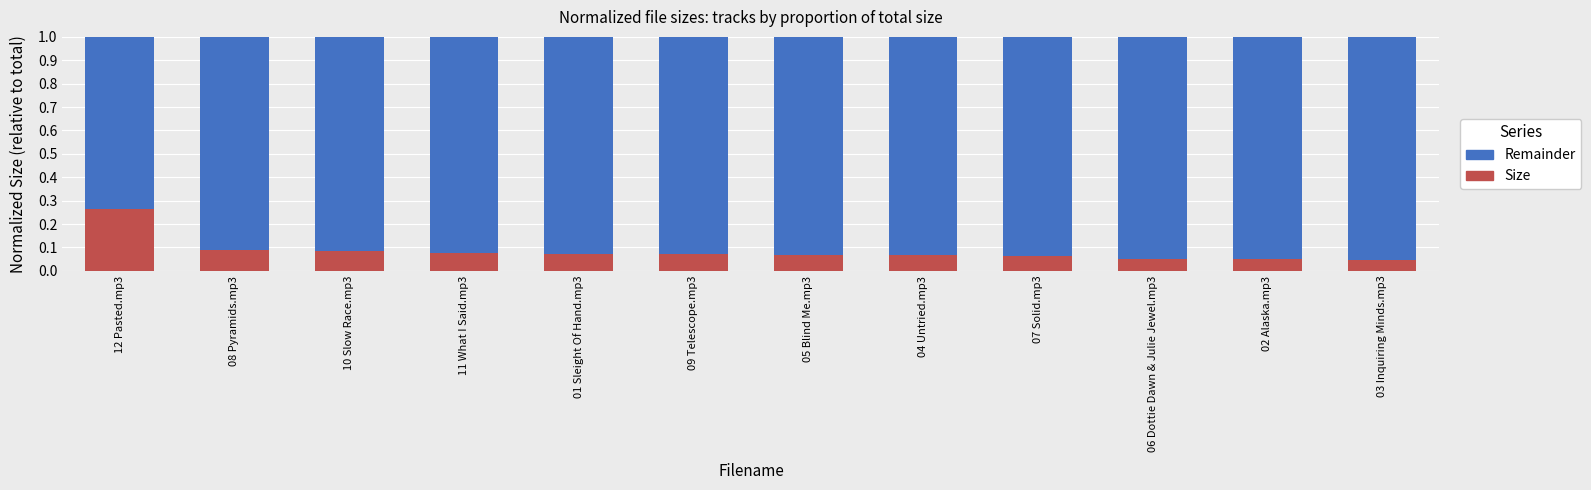

How many series are shown in this chart?

2